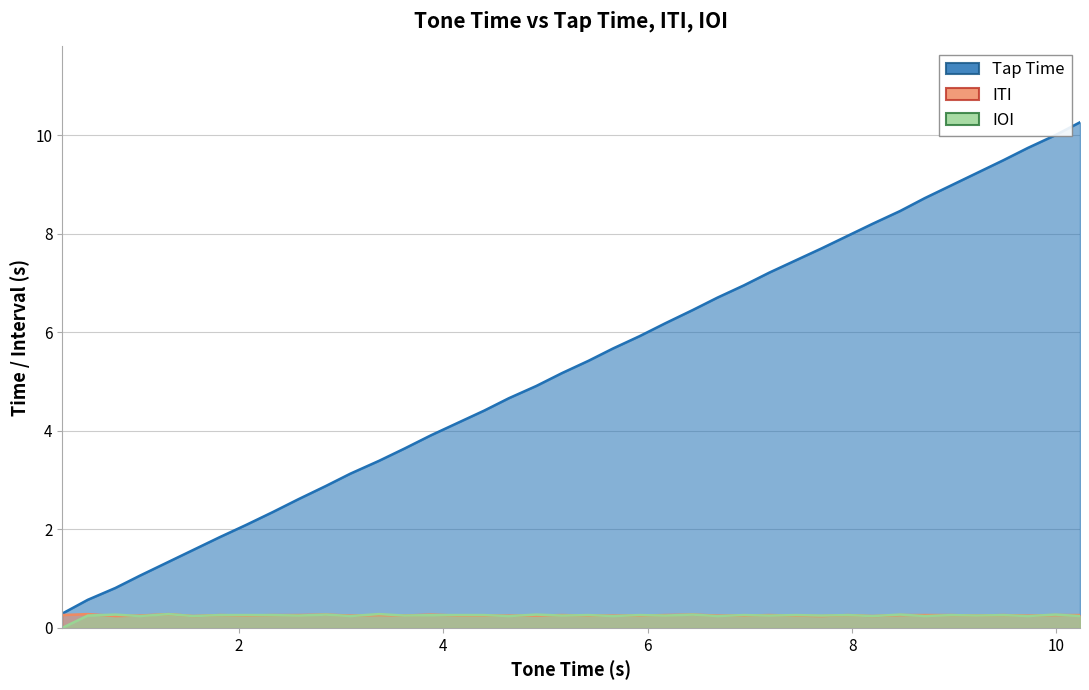

Reading left to right, transcribe all the data shown in this chart.

x: 0.3	0.6	0.8	1.1	1.3	1.6	1.8	2.1	2.4	2.6	2.9	3.1	3.4	3.6	3.9	4.2	4.4	4.7	4.9	5.2	5.4	5.7	5.9	6.2	6.5	6.7	7.0	7.2	7.5	7.7	8.0	8.2	8.5	8.7	9.0	9.2	9.5	9.7	10.0	10.3
ITI: 0.3	0.3	0.2	0.2	0.3	0.2	0.3	0.2	0.3	0.3	0.3	0.2	0.3	0.2	0.3	0.2	0.2	0.2	0.2	0.3	0.2	0.2	0.2	0.3	0.3	0.2	0.2	0.3	0.2	0.2	0.3	0.2	0.3	0.3	0.3	0.2	0.3	0.2	0.3	0.3
IOI: 0.0	0.2	0.3	0.2	0.3	0.2	0.3	0.3	0.3	0.2	0.3	0.2	0.3	0.2	0.3	0.3	0.3	0.2	0.3	0.2	0.3	0.2	0.3	0.2	0.3	0.2	0.3	0.2	0.3	0.2	0.3	0.2	0.3	0.2	0.3	0.2	0.3	0.2	0.3	0.2